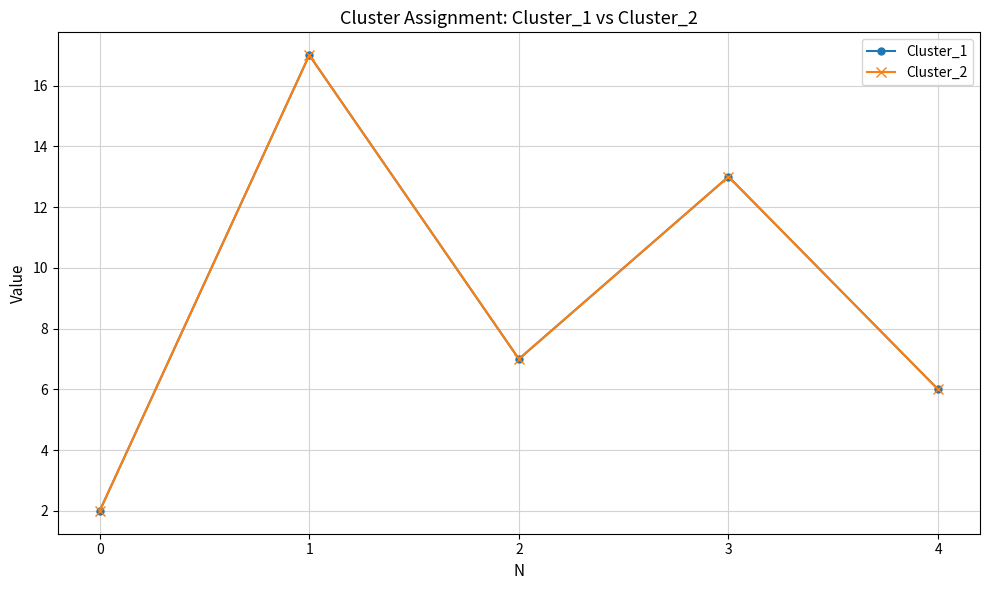

Is this an area chart (filled region under the line)?

No